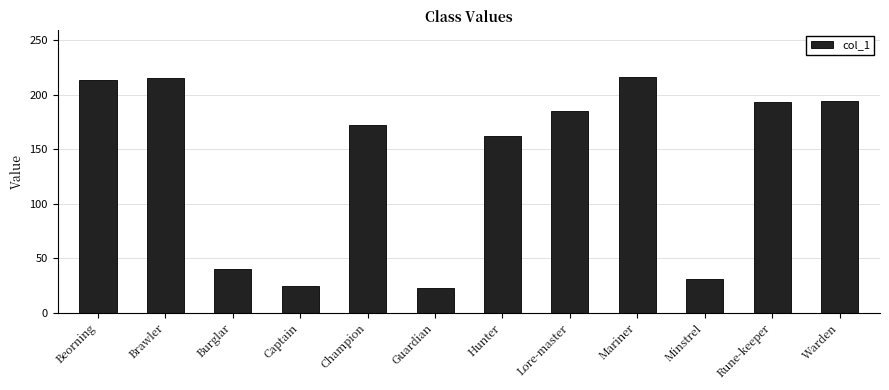

Does the chart contain any negative values?

No